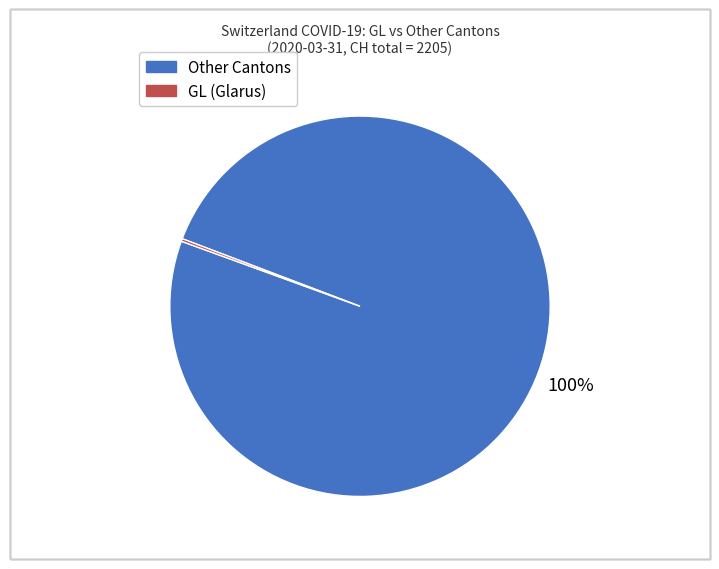

To the nearest percent, what is the difference between the largest and smallest slice percentages?

100%